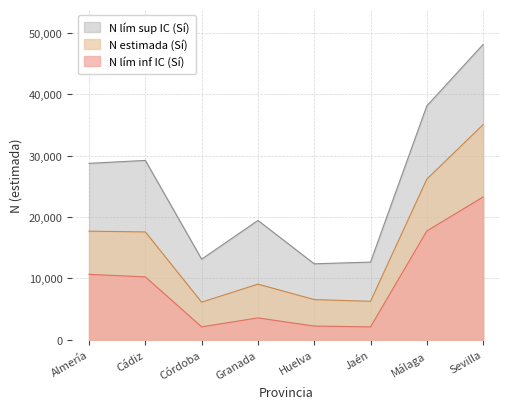

What is the value of the N lím sup IC (Sí) point at the 5th from the left?

12365